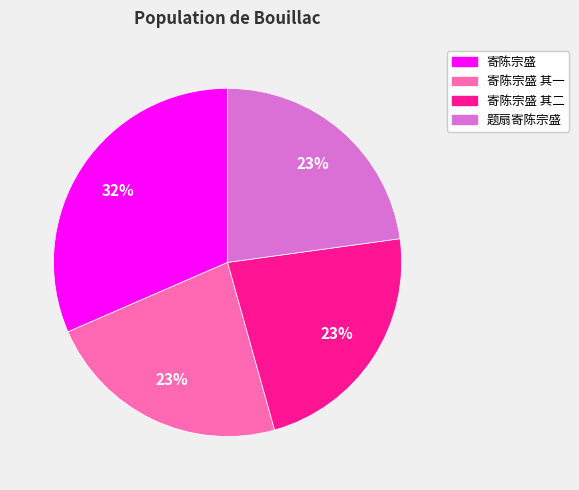

Which category has the biggest portion of the pie?

寄陈宗盛